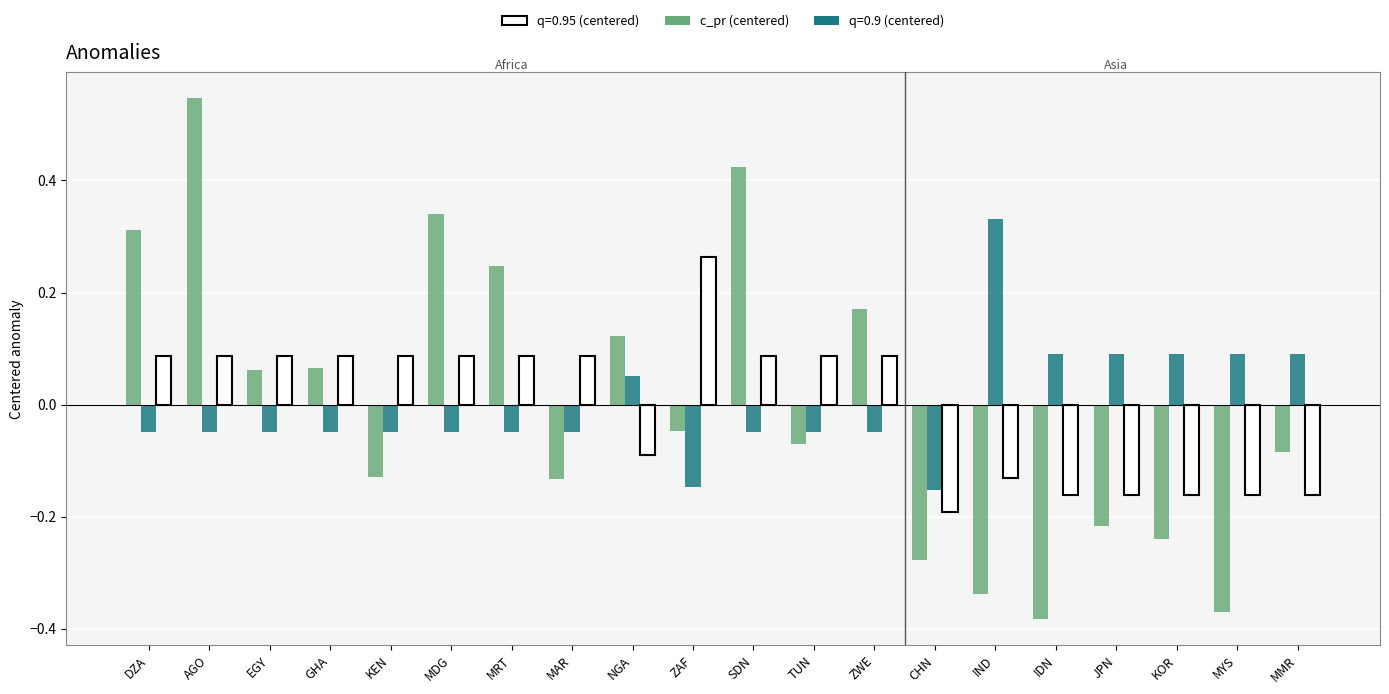

At which category is the sum across all series the highest?

AGO